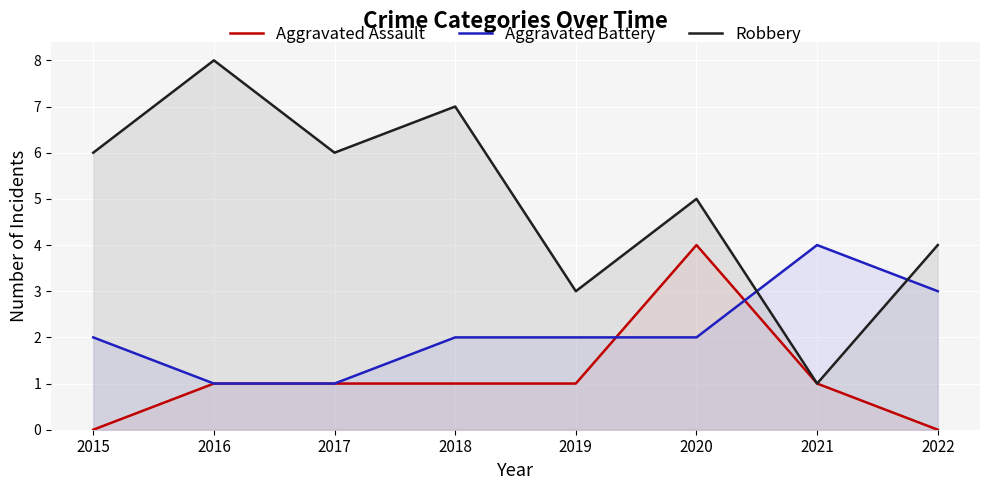

What is the value of the Robbery point at the 4th from the left?

7